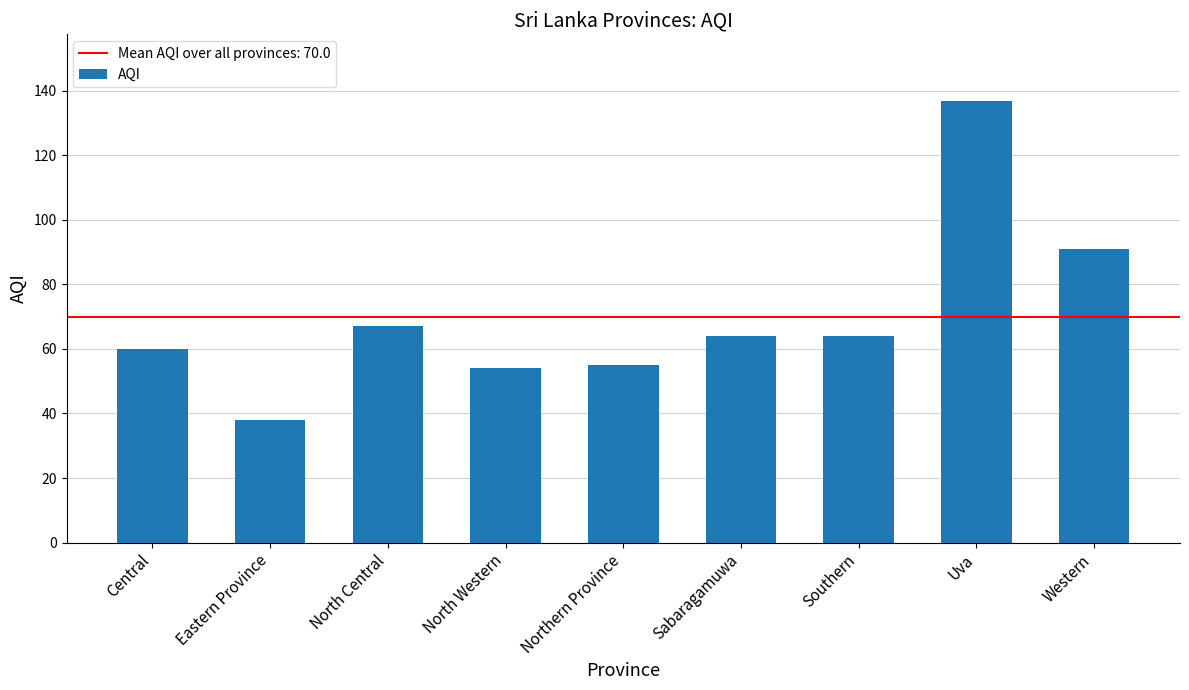

Is it true that the value at Eastern Province is 38?

True